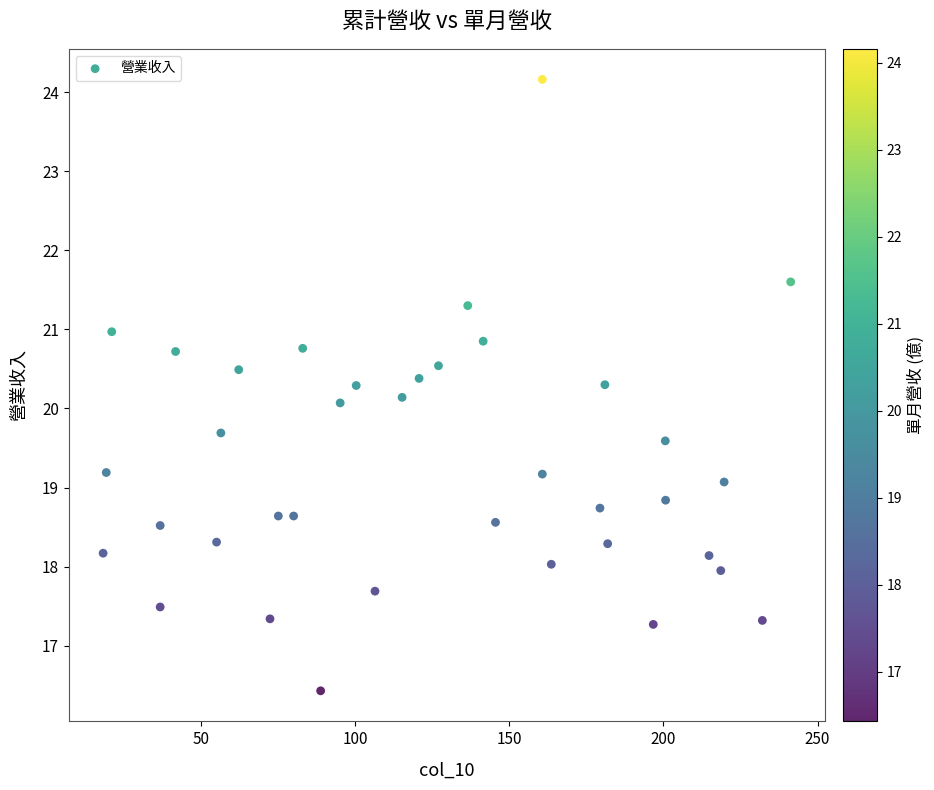

What is the range of X values (max minus min)?

223.1